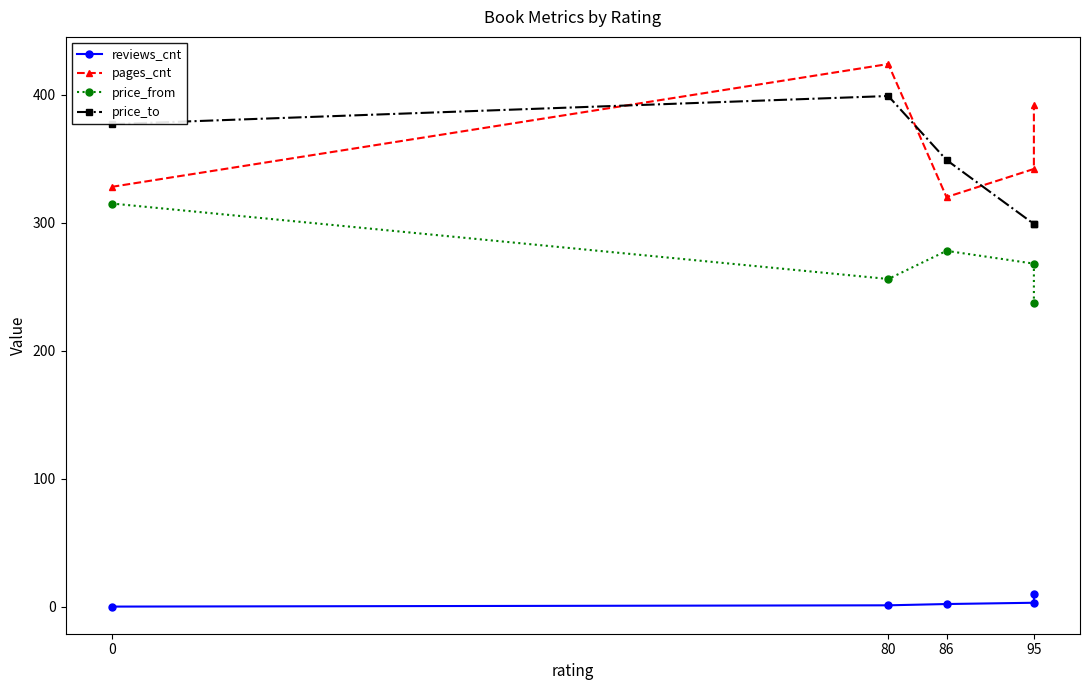

At 0, list the series in order from largest to smallest.

price_to, pages_cnt, price_from, reviews_cnt